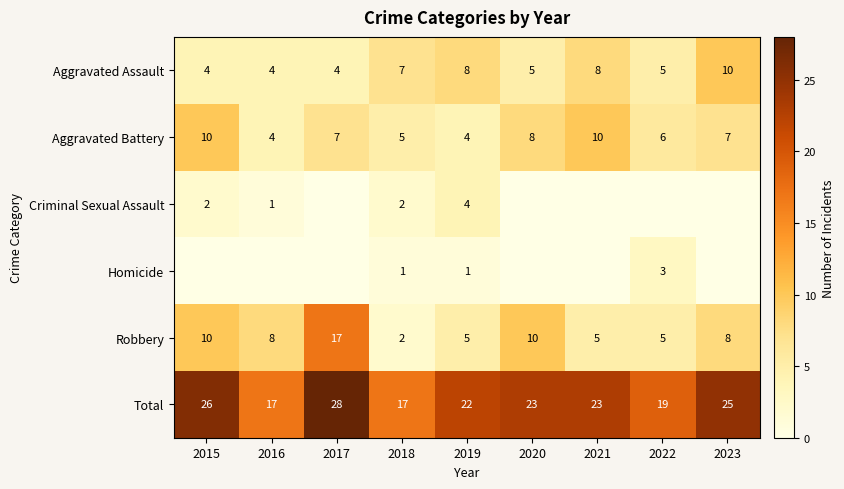

At which label does Total first exceed 23?

2015